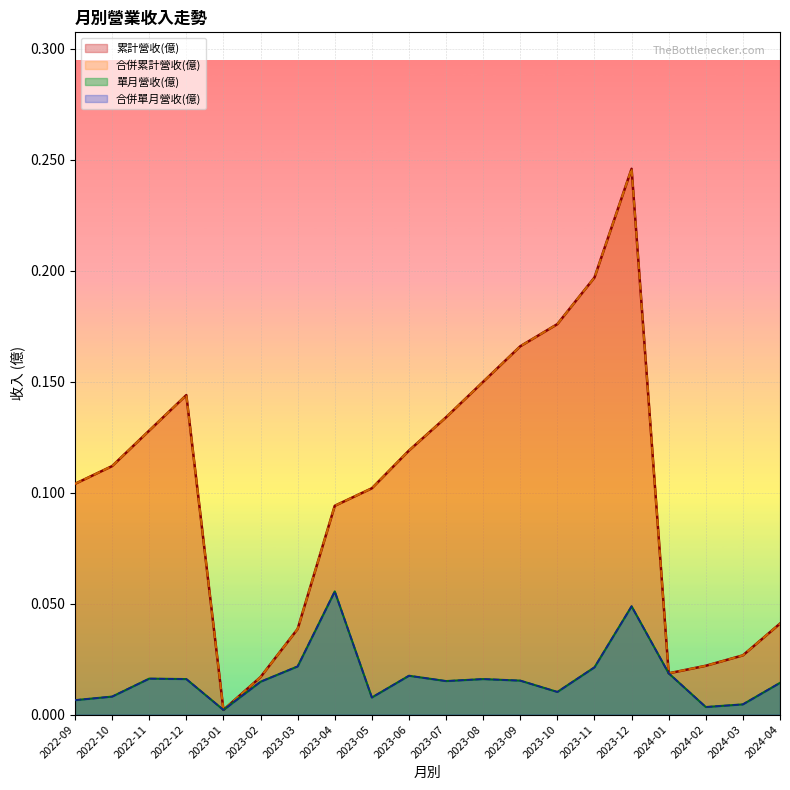

Where is the first local minimum for 合併累計營收(億)?

2023-01